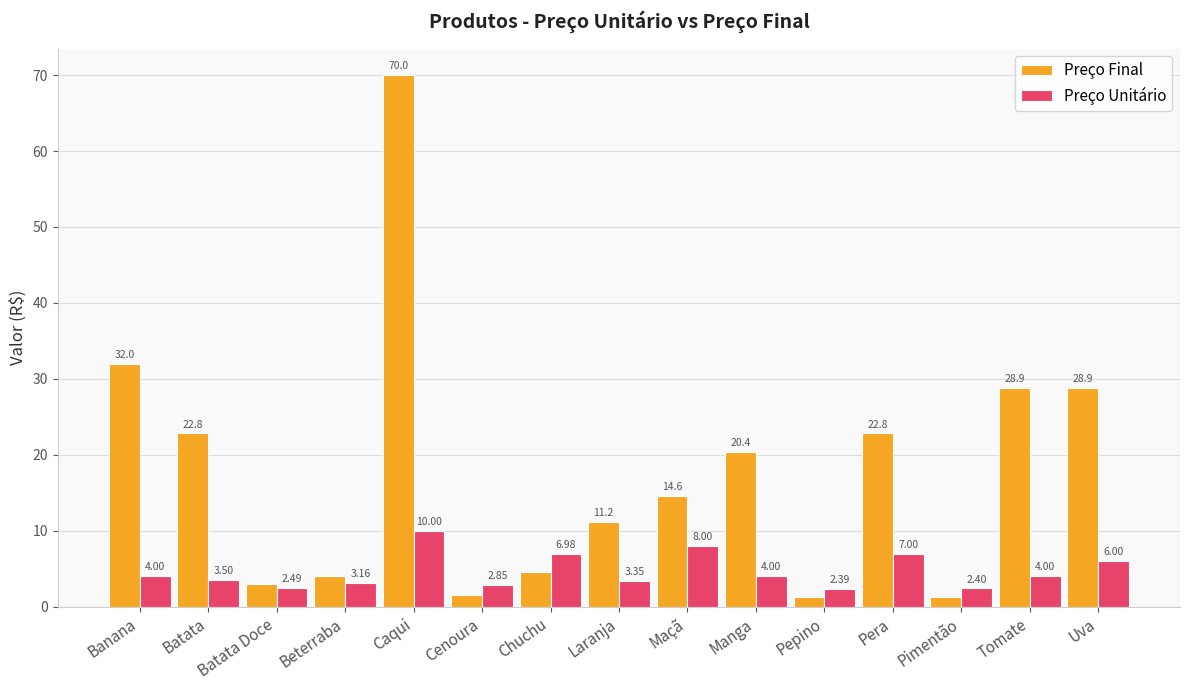

What is the label of the 7th bar from the right?

Maçã